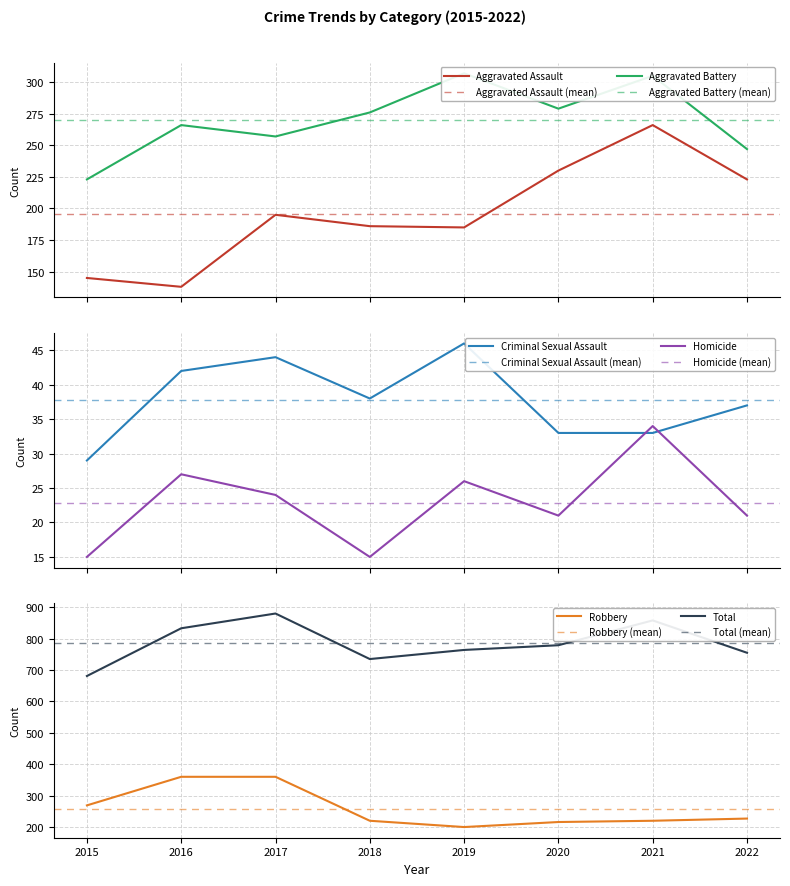

True or false: Total and Homicide cross at least once.

False